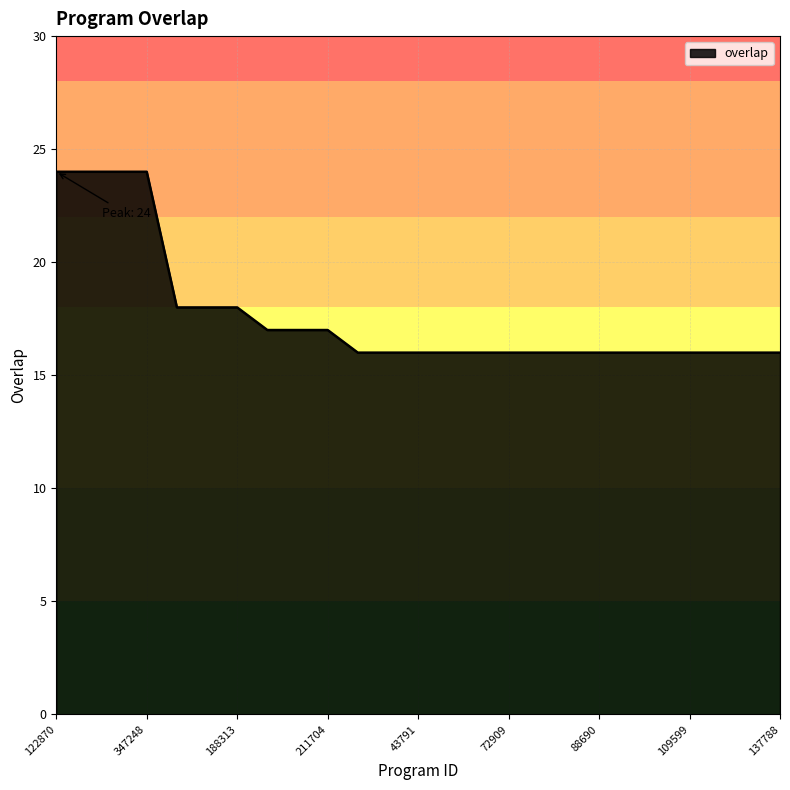

What is the maximum value shown in the chart?

24